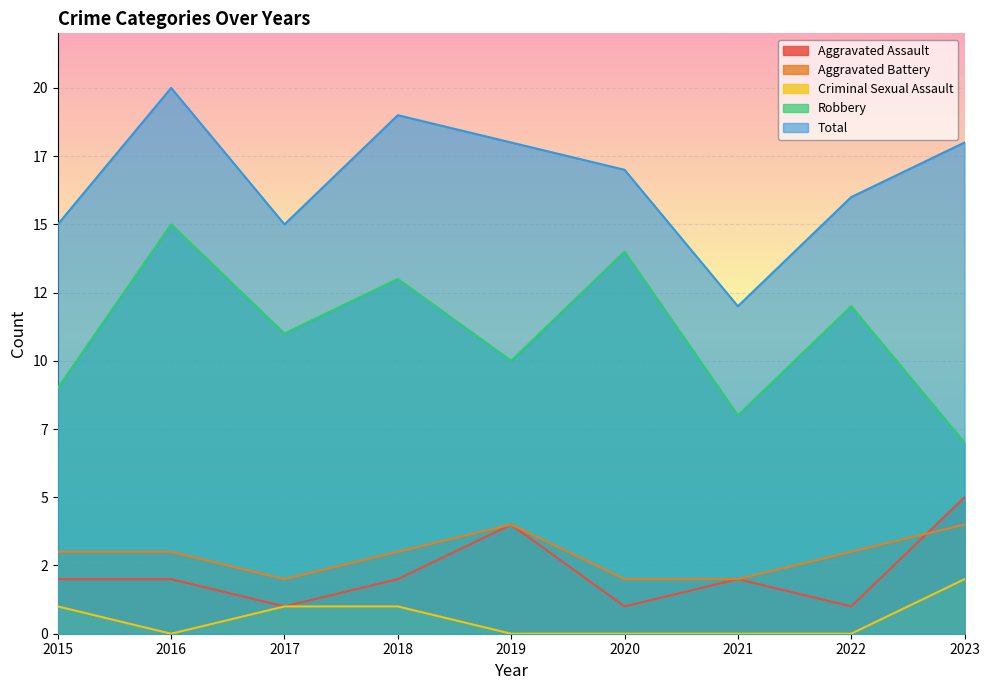

Is the value of Criminal Sexual Assault at 2023 greater than the value of Robbery at 2020?

No